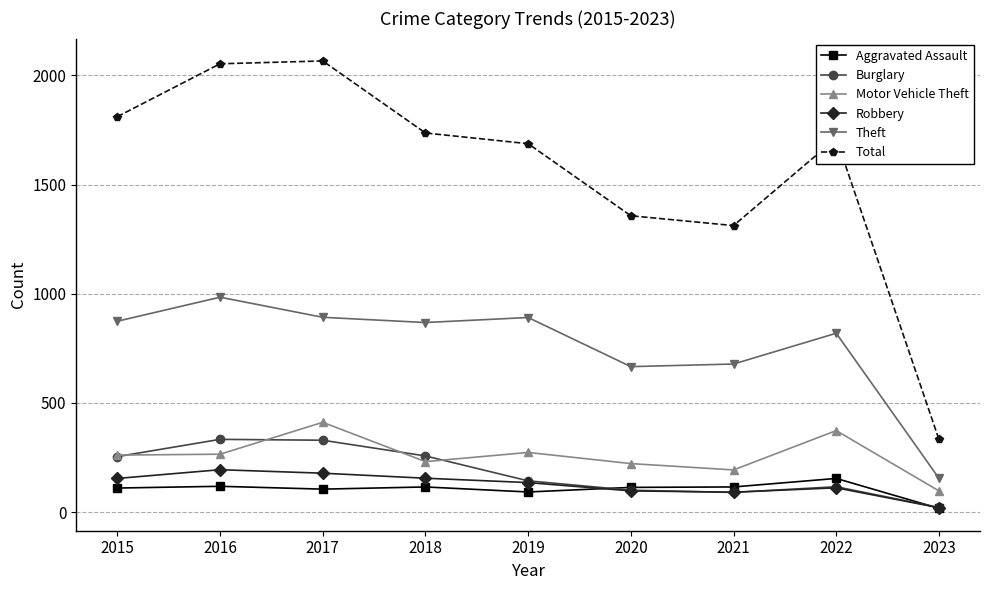

What is the value of the Aggravated Assault point at the 3rd from the left?

105